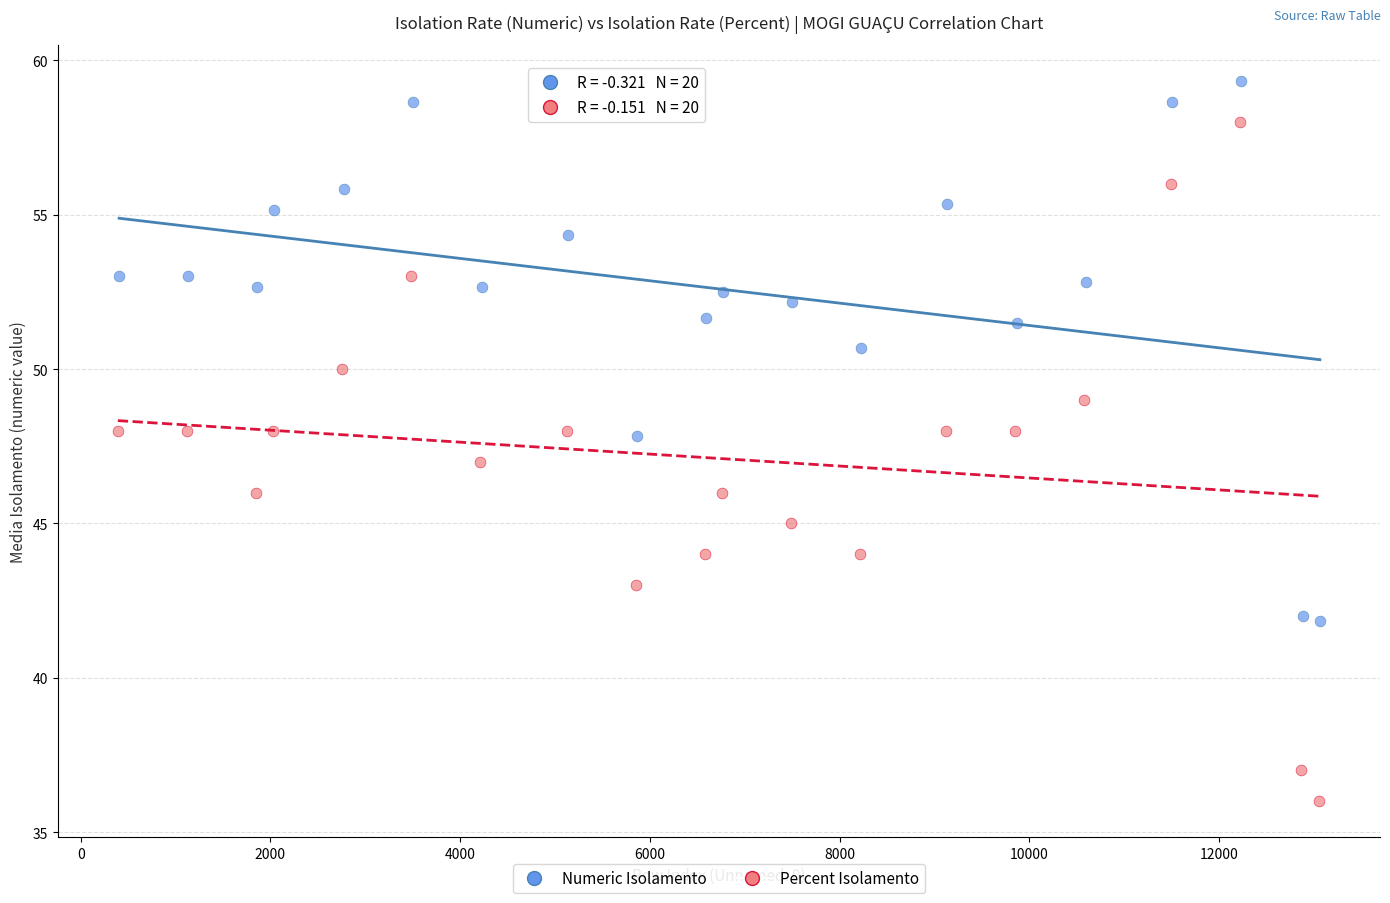

Which series contains the lowest Y value?

Percent Isolamento